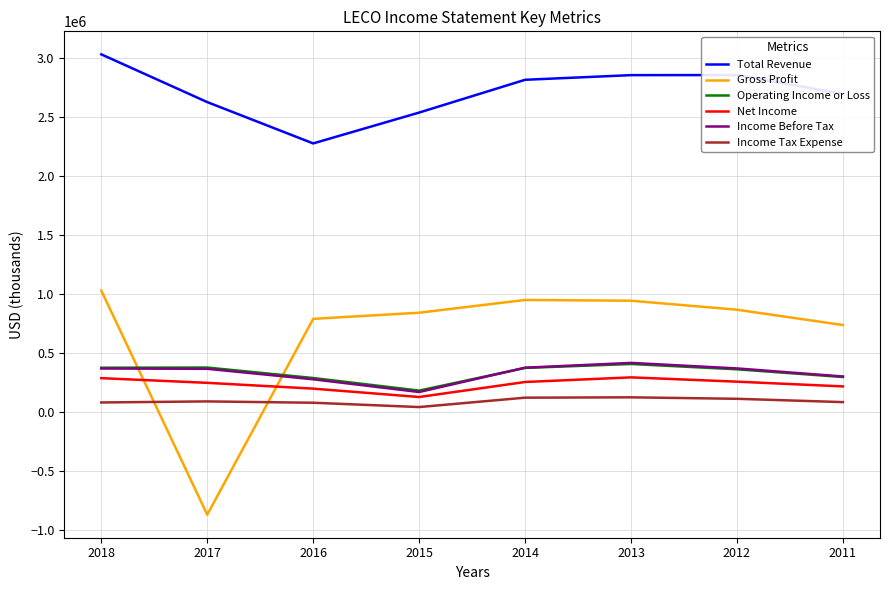

Is the value of Income Tax Expense at 2017 greater than the value of Income Before Tax at 2014?

No